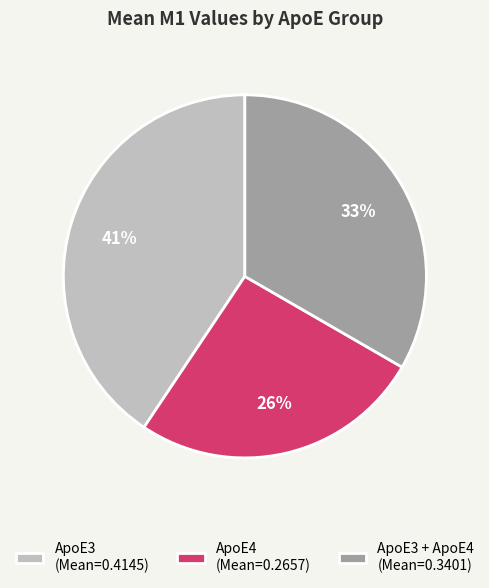

What is the smallest slice in the pie chart?

ApoE4 (Mean=0.2657)